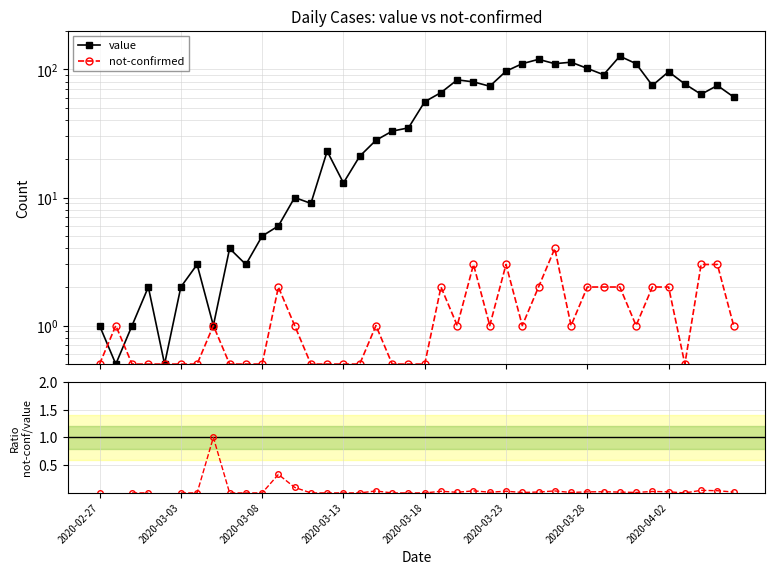

At how many categories does at least one series exceed 63?

18